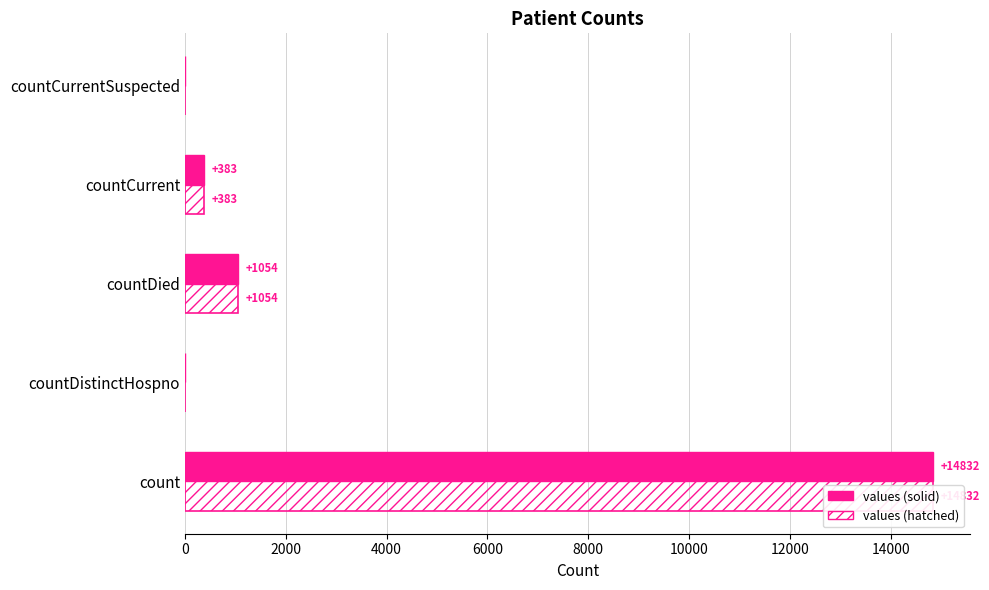

Which series changed the most between countDistinctHospno and countCurrent?

values (solid)